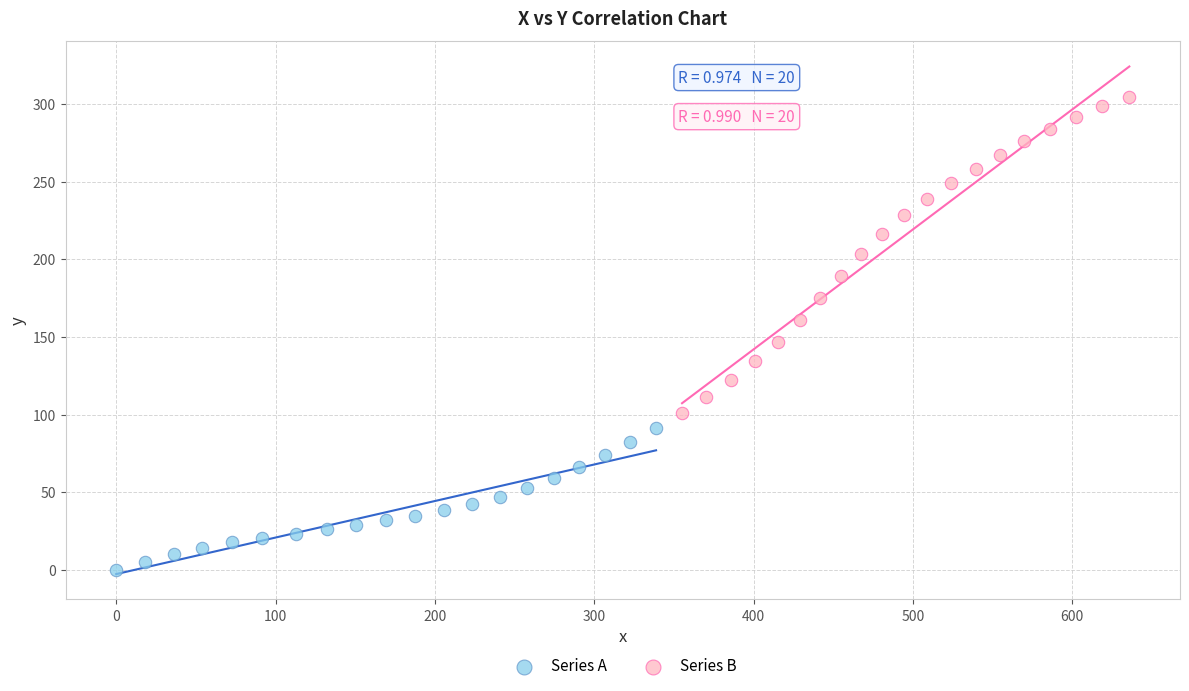

Which series reaches the minimum Y coordinate?

Series A